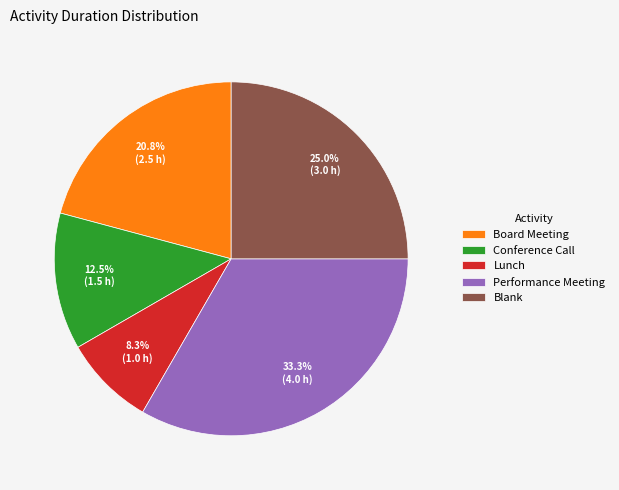

Between Blank and Lunch, which is larger?

Blank